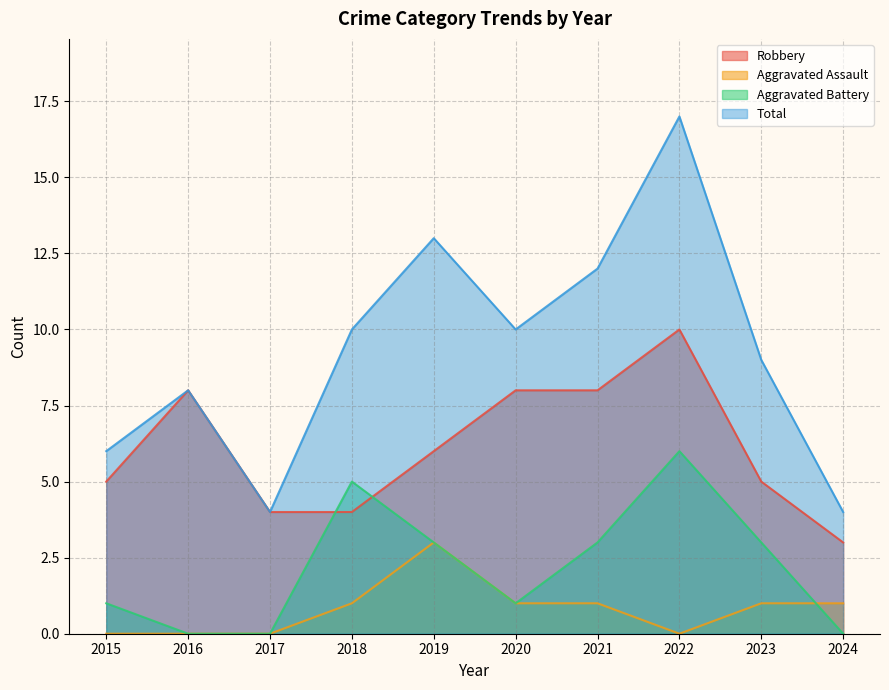

True or false: Total and Aggravated Assault intersect in this chart.

False